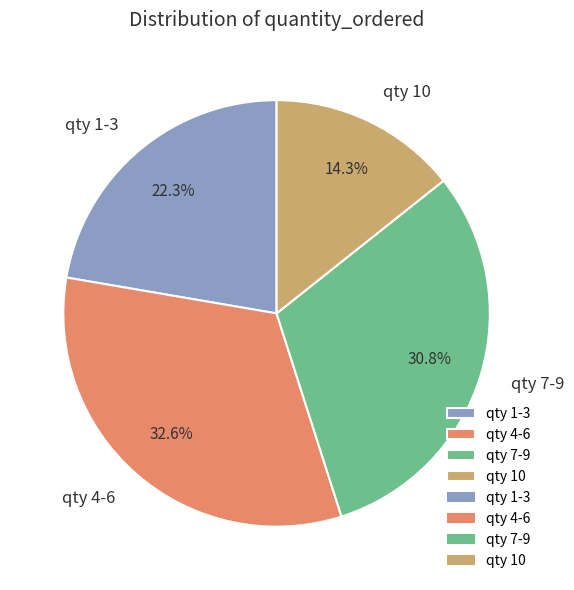

What is the ratio of the value at qty 4-6 to the value at qty 10?

2.3